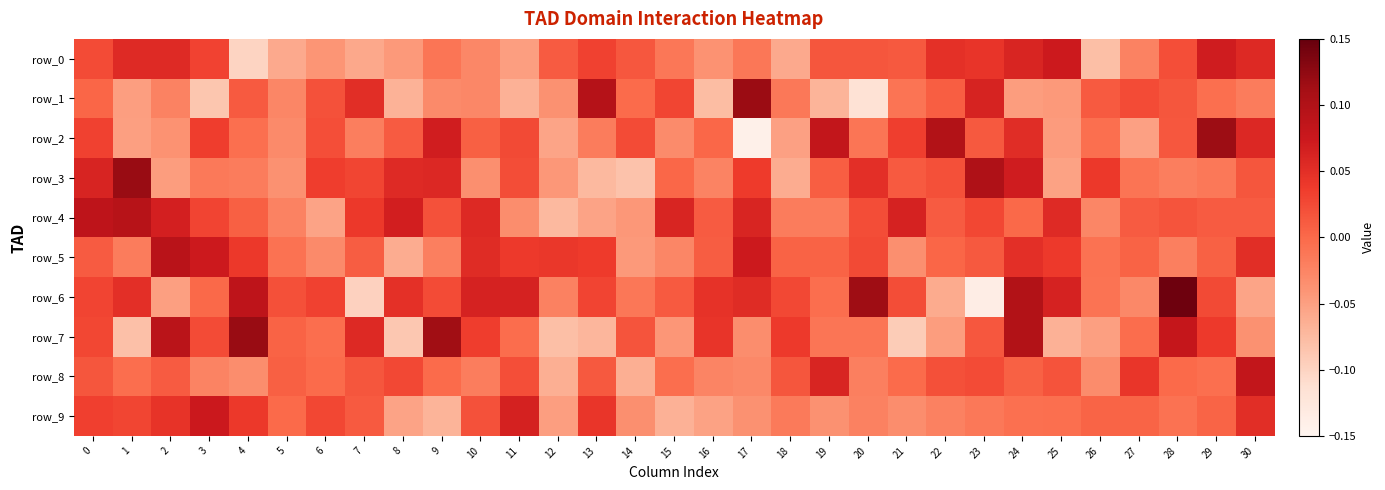

Reading left to right, what are all the values shown in this chart?

row_0: 0.0	0.1	0.1	0.0	-0.1	-0.1	-0.0	-0.1	-0.0	-0.0	-0.0	-0.0	0.0	0.0	0.0	-0.0	-0.0	-0.0	-0.1	0.0	0.0	0.0	0.0	0.0	0.1	0.1	-0.1	-0.0	0.0	0.1	0.1
row_1: 0.0	-0.0	-0.0	-0.1	0.0	-0.0	0.0	0.1	-0.1	-0.0	-0.0	-0.1	-0.0	0.1	-0.0	0.0	-0.1	0.1	-0.0	-0.1	-0.1	-0.0	0.0	0.1	-0.0	-0.0	0.0	0.0	0.0	-0.0	-0.0
row_2: 0.0	-0.1	-0.0	0.0	-0.0	-0.0	0.0	-0.0	0.0	0.1	0.0	0.0	-0.1	-0.0	0.0	-0.0	0.0	-0.1	-0.1	0.1	-0.0	0.0	0.1	0.0	0.1	-0.0	-0.0	-0.1	0.0	0.1	0.1
row_3: 0.1	0.1	-0.0	-0.0	-0.0	-0.0	0.0	0.0	0.1	0.1	-0.0	0.0	-0.0	-0.1	-0.1	0.0	-0.0	0.0	-0.1	0.0	0.0	0.0	0.0	0.1	0.1	-0.1	0.0	-0.0	-0.0	-0.0	0.0
row_4: 0.1	0.1	0.1	0.0	0.0	-0.0	-0.1	0.0	0.1	0.0	0.1	-0.0	-0.1	-0.1	-0.0	0.1	0.0	0.1	-0.0	-0.0	0.0	0.1	0.0	0.0	0.0	0.1	-0.0	0.0	0.0	0.0	0.0
row_5: 0.0	-0.0	0.1	0.1	0.0	-0.0	-0.0	0.0	-0.1	-0.0	0.1	0.0	0.0	0.0	-0.0	-0.0	0.0	0.1	0.0	0.0	0.0	-0.0	0.0	0.0	0.0	0.0	-0.0	0.0	-0.0	0.0	0.1
row_6: 0.0	0.0	-0.1	0.0	0.1	0.0	0.0	-0.1	0.0	0.0	0.1	0.1	-0.0	0.0	-0.0	0.0	0.0	0.1	0.0	-0.0	0.1	0.0	-0.1	-0.1	0.1	0.1	-0.0	-0.0	0.1	0.0	-0.1
row_7: 0.0	-0.1	0.1	0.0	0.1	0.0	-0.0	0.1	-0.1	0.1	0.0	-0.0	-0.1	-0.1	0.0	-0.0	0.0	-0.0	0.0	-0.0	-0.0	-0.1	-0.0	0.0	0.1	-0.1	-0.0	-0.0	0.1	0.0	-0.0
row_8: 0.0	-0.0	0.0	-0.0	-0.0	0.0	-0.0	0.0	0.0	-0.0	-0.0	0.0	-0.1	0.0	-0.1	-0.0	-0.0	-0.0	0.0	0.1	-0.0	-0.0	0.0	0.0	0.0	0.0	-0.0	0.0	-0.0	-0.0	0.1
row_9: 0.0	0.0	0.0	0.1	0.0	-0.0	0.0	0.0	-0.1	-0.1	0.0	0.1	-0.0	0.0	-0.0	-0.1	-0.1	-0.0	-0.0	-0.0	-0.0	-0.0	-0.0	-0.0	-0.0	-0.0	0.0	0.0	-0.0	0.0	0.1